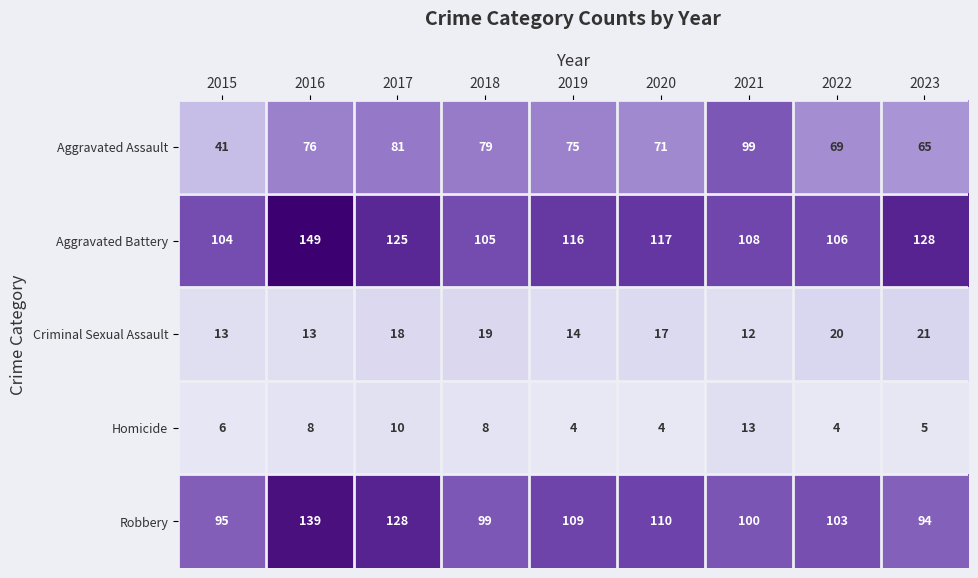

Is it true that Criminal Sexual Assault equals 3 at 2016?

False